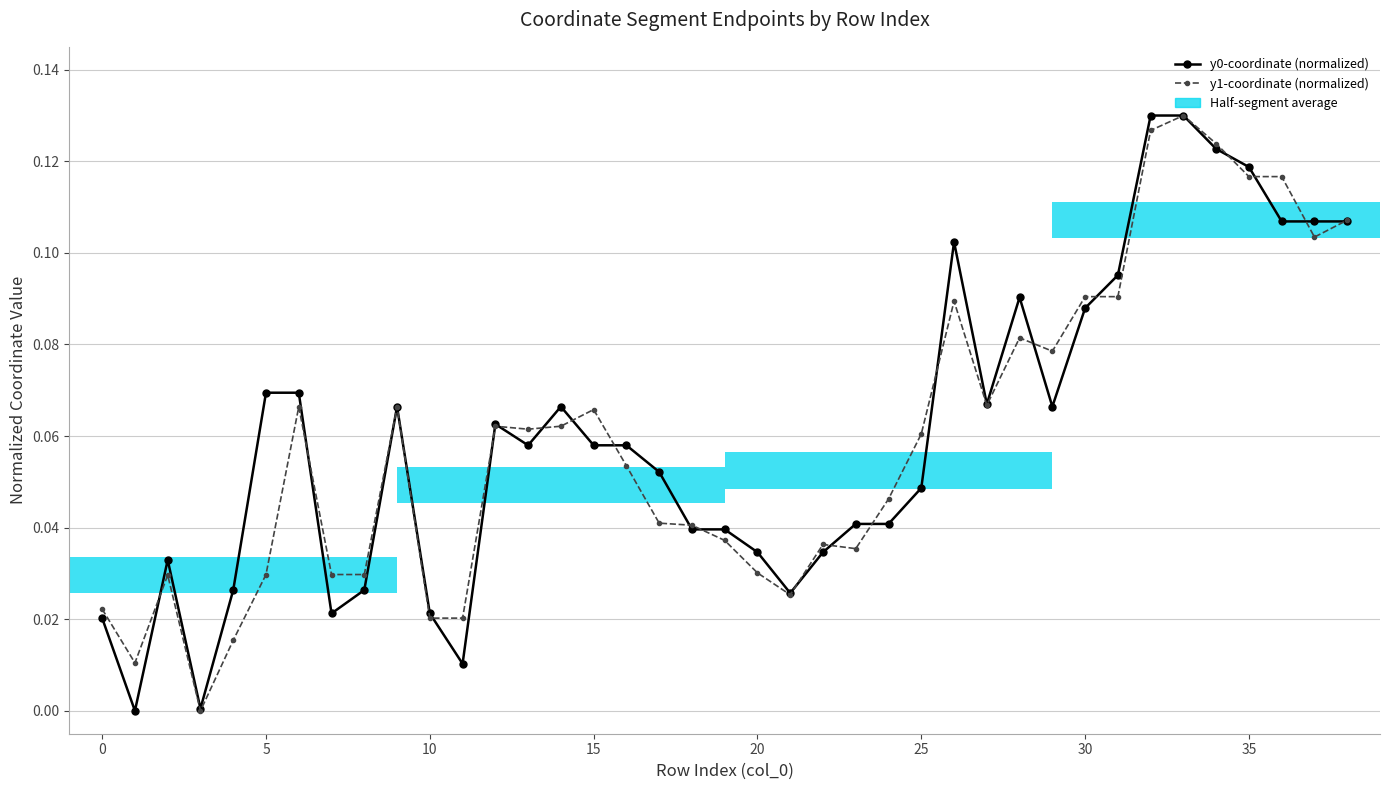

Does the chart contain any negative values?

No